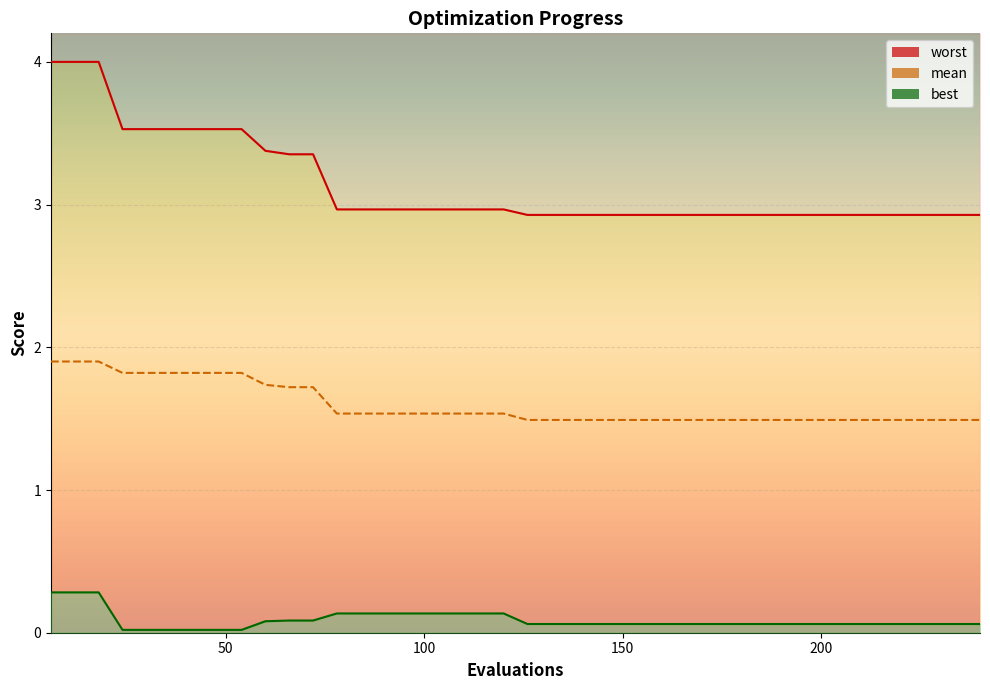

What is the sum of the worst values at 42 and 72?

6.9